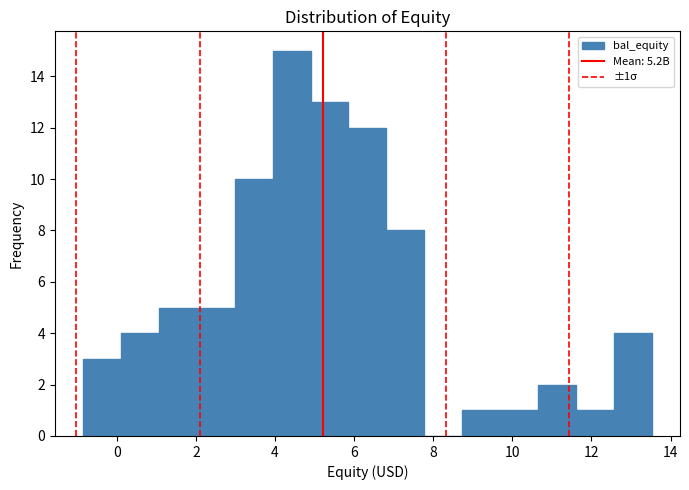

Which range on the x-axis has the tallest bar?

4.0 to 4.8